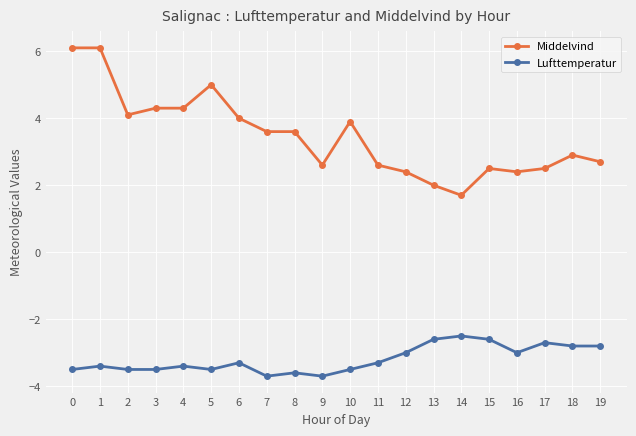

What are all the series names shown in the legend?

Middelvind, Lufttemperatur